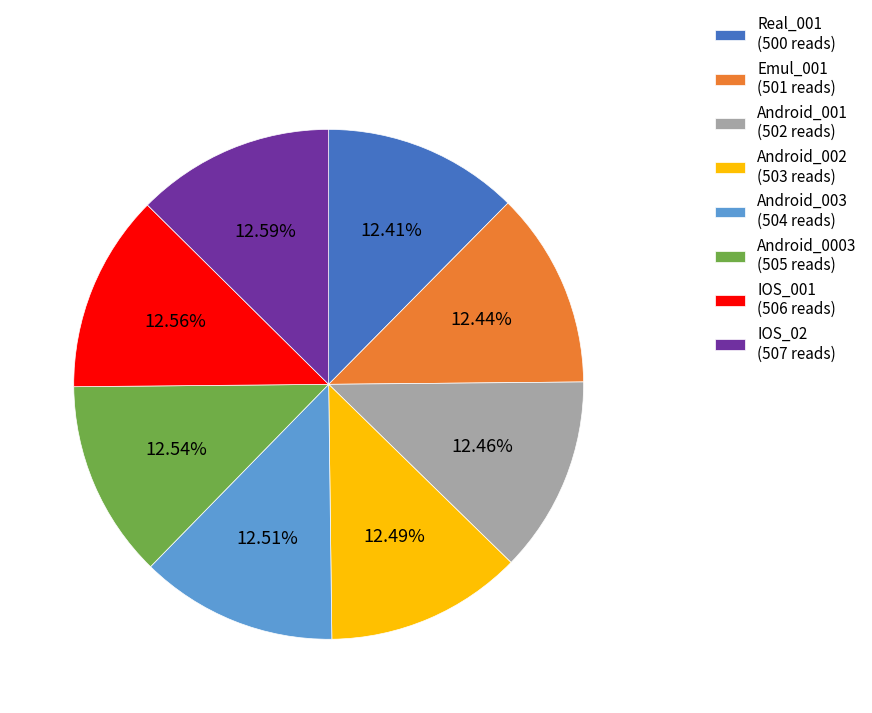

Does any single category account for the majority?

No